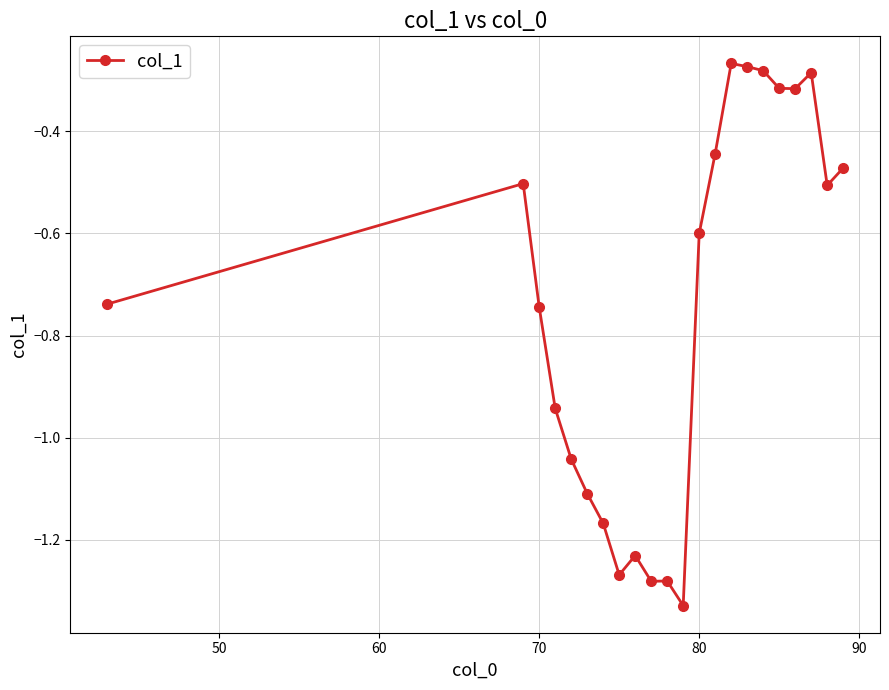

What is the difference between the second highest and second lowest values?

1.0